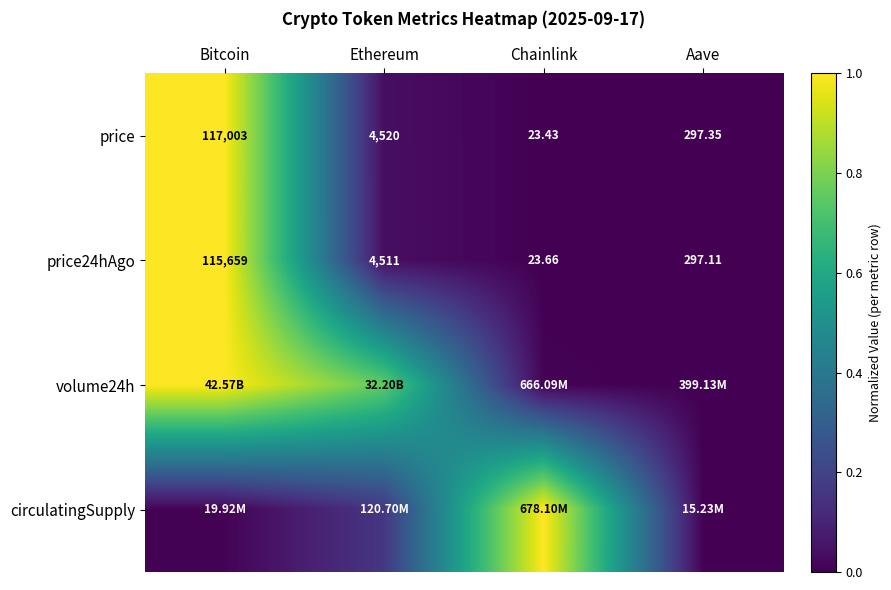

Where does the price series first go above 4520?

Bitcoin